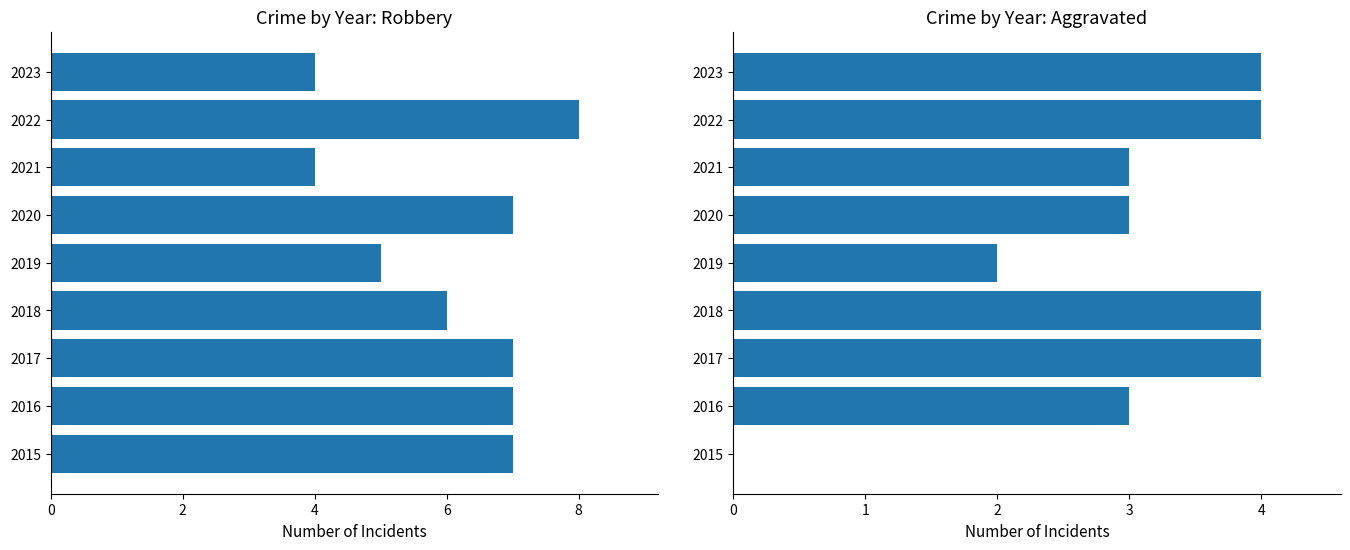

What is the difference between the Robbery values at 2018 and 2017?

1